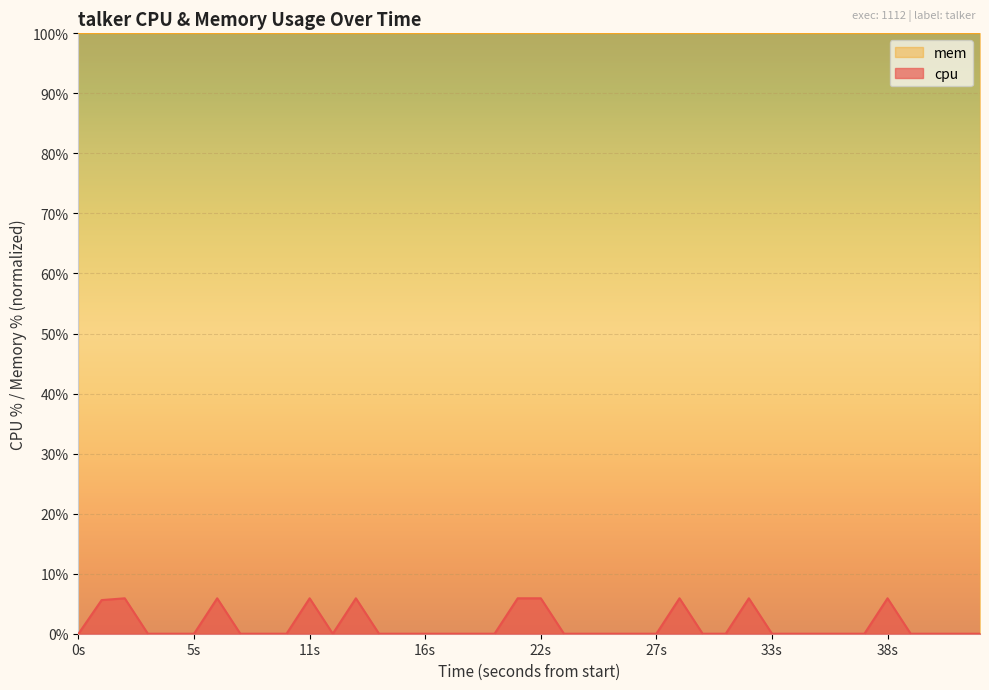

Which series has the largest total across all categories?

mem